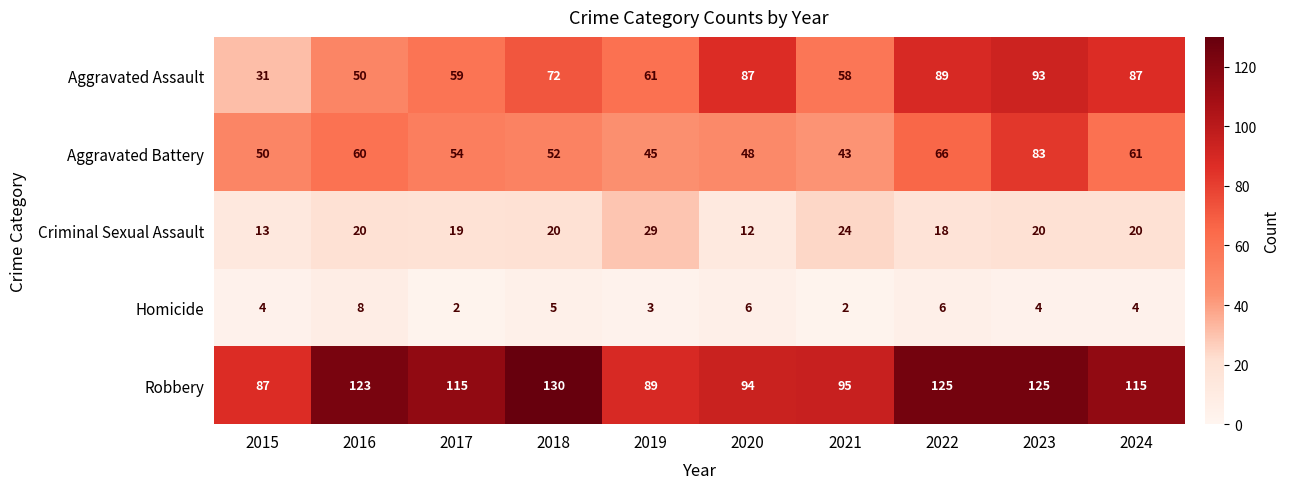

Which label corresponds to the largest value in the chart?

2018